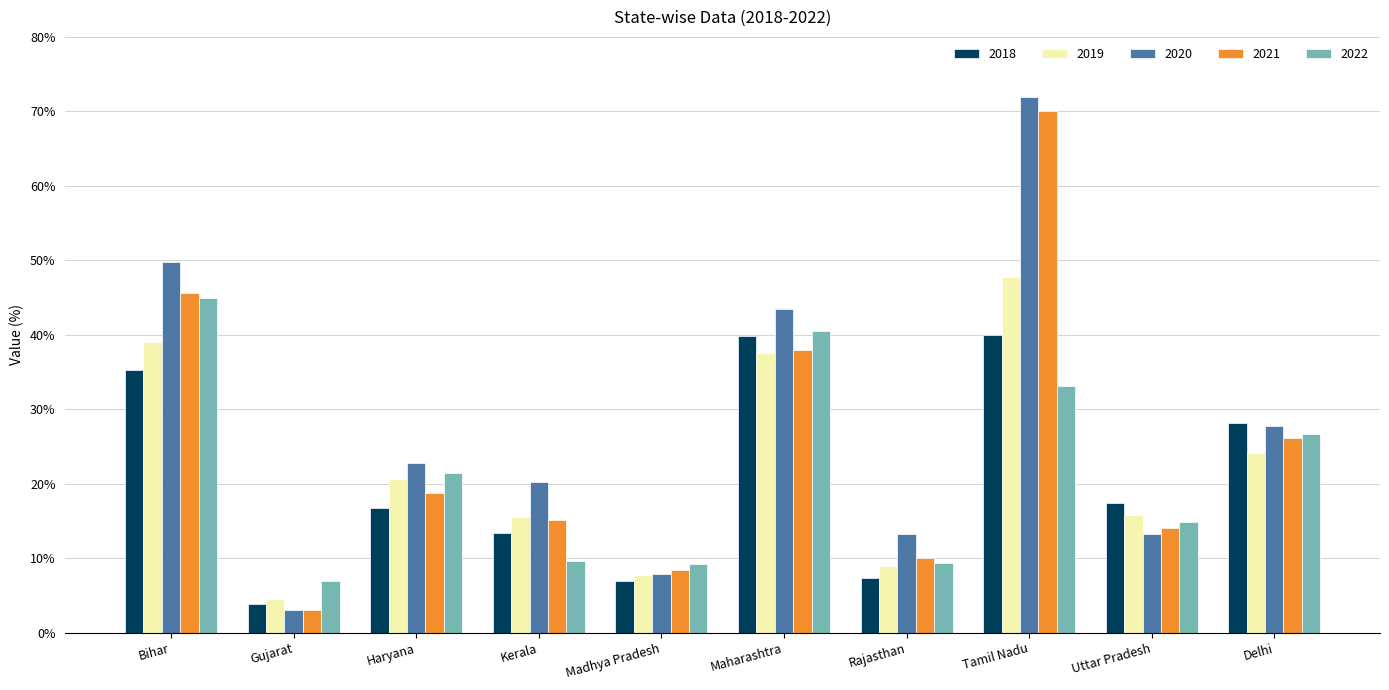

True or false: 2019 has a value of 15.6 at Kerala.

True